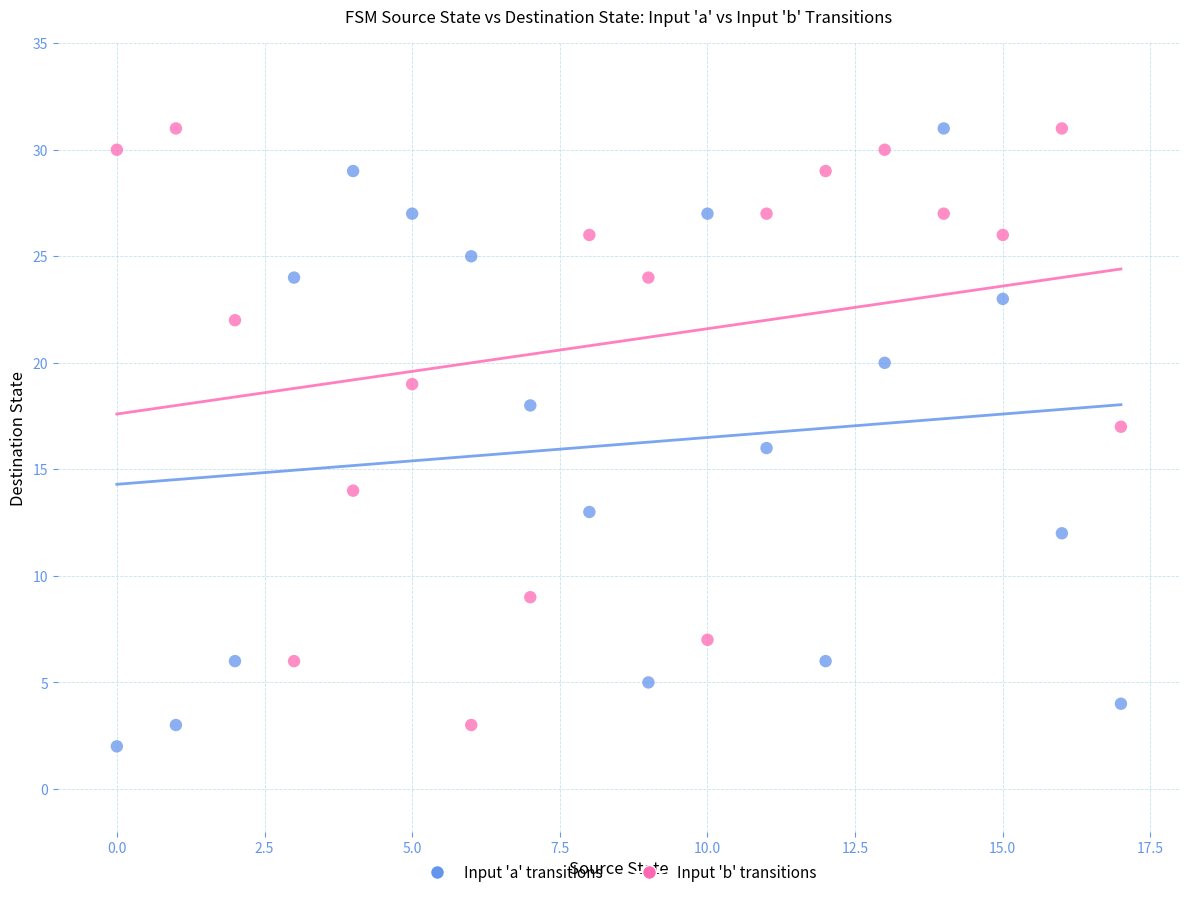

Across all data points, what is the range of Y values (max minus min)?

29